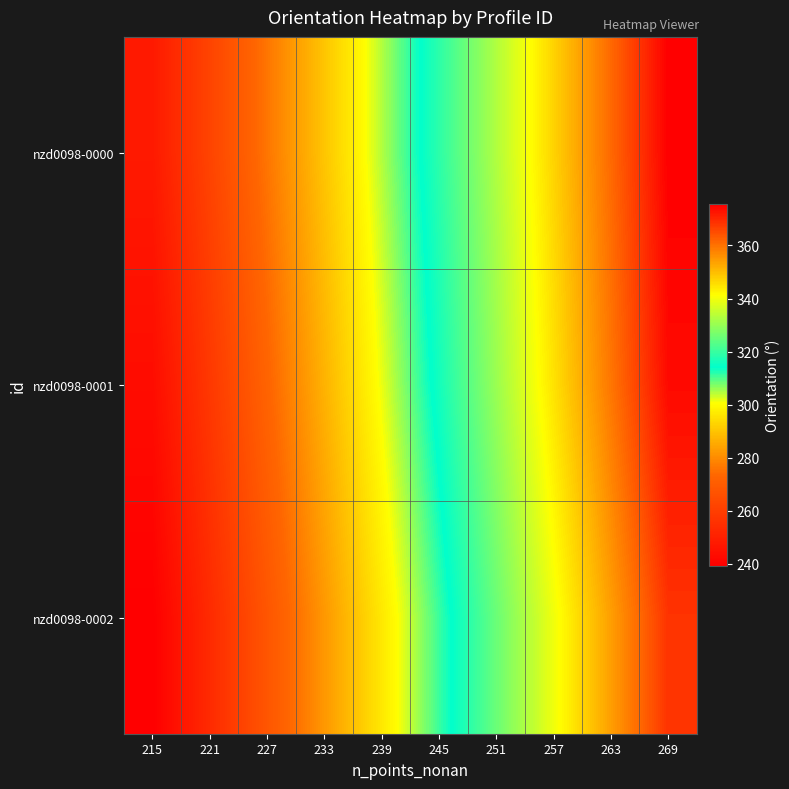

Between 227 and 257, which series saw the biggest shift?

nzd0098-0001